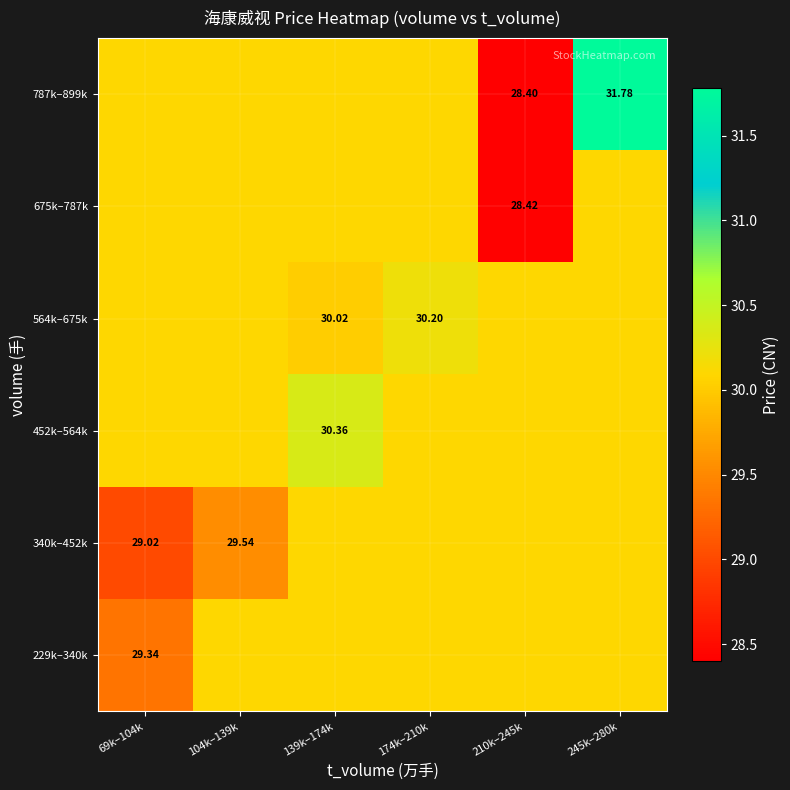

At 139k–174k, list the series in order from smallest to largest.

564k–675k, 229k–340k, 340k–452k, 675k–787k, 787k–899k, 452k–564k